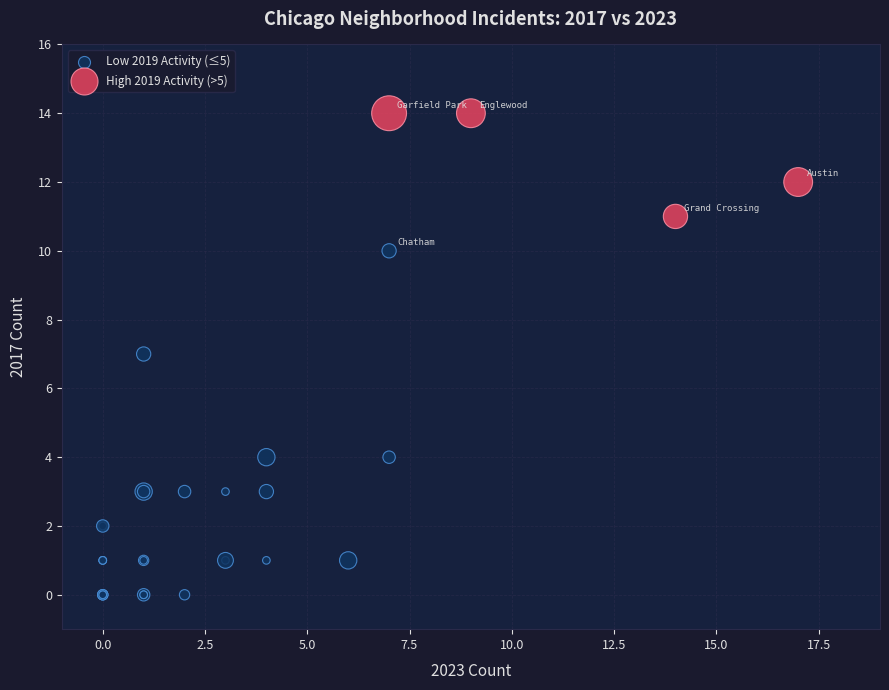

Which series has the largest Y range (max minus min)?

Low 2019 Activity (≤5)